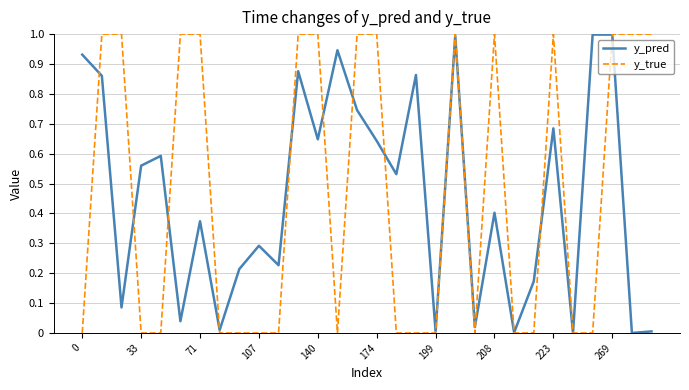

Which series has the widest spread of values?

y_true